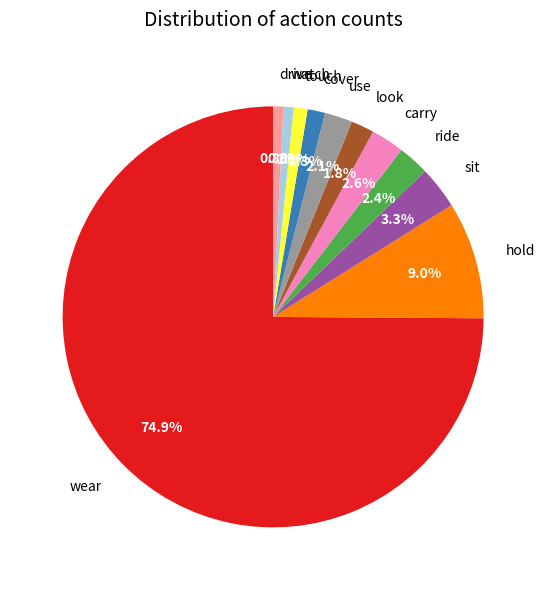

Between ride and watch, which is larger?

ride